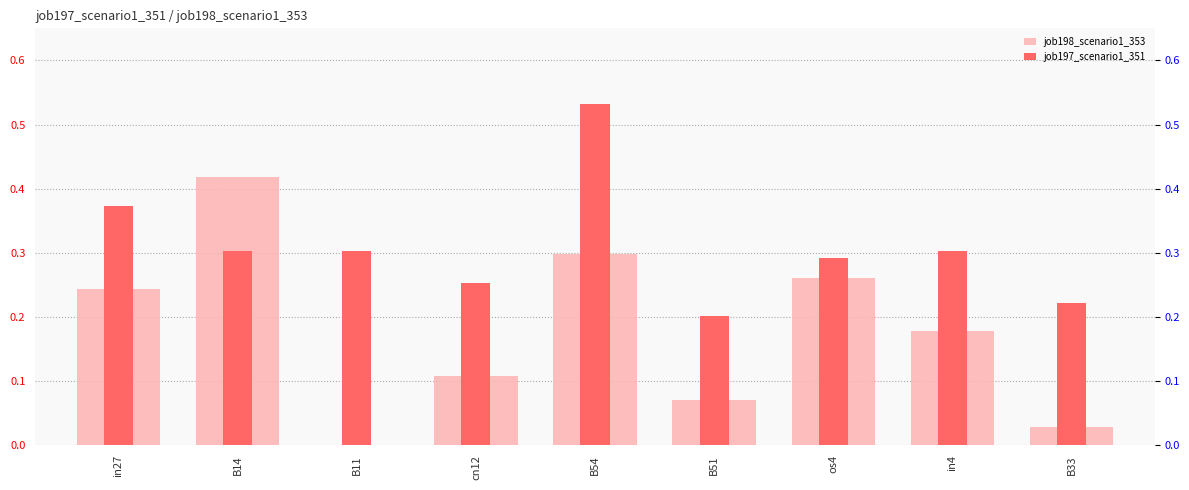

Which series changed the most between in27 and B14?

job198_scenario1_353